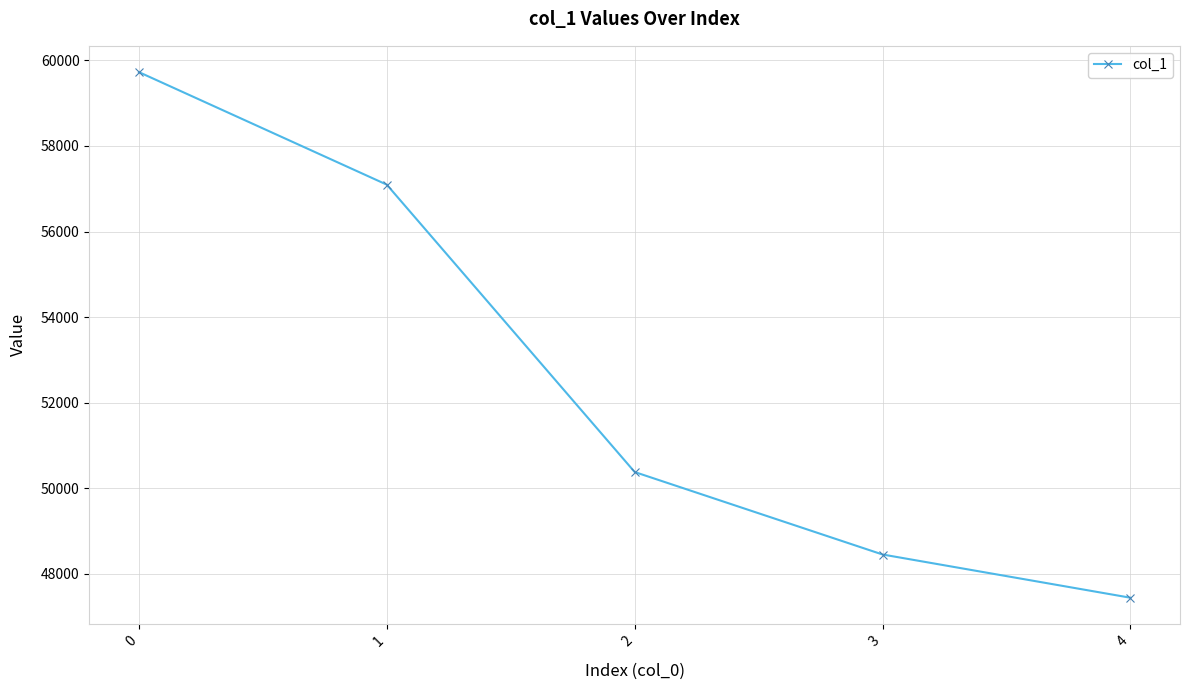

What is the greatest value displayed?

59725